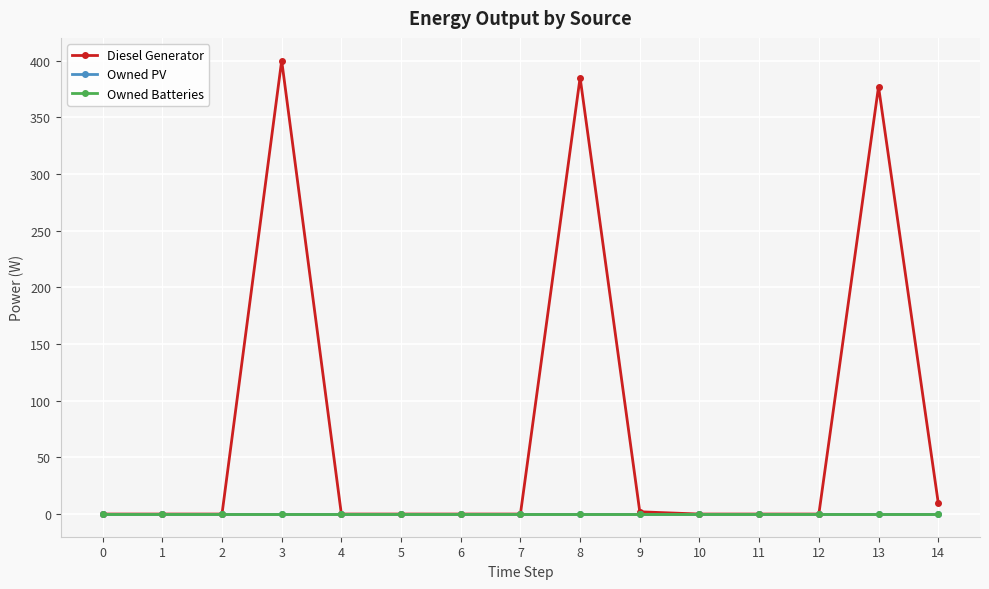

What are all the series names shown in the legend?

Diesel Generator, Owned PV, Owned Batteries